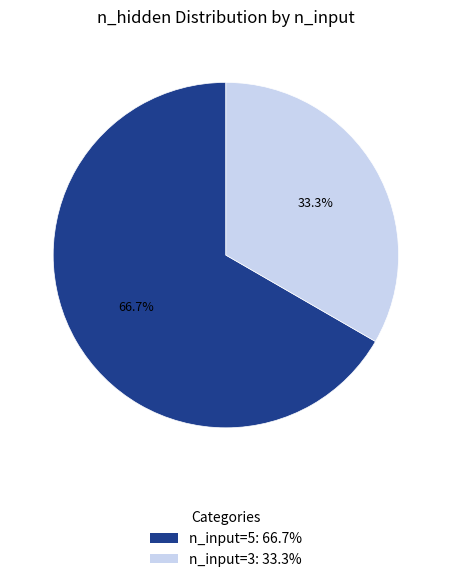

Count the number of slices in the pie.

2